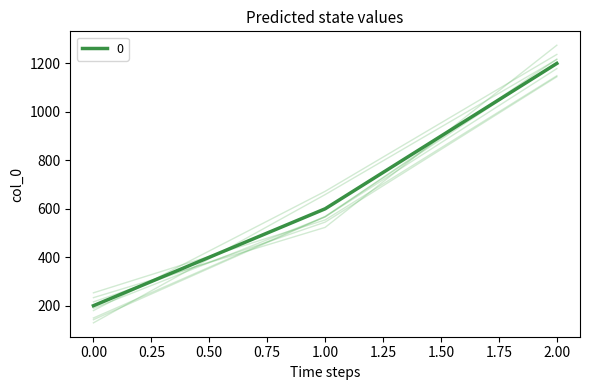

Rank the categories by value from lowest to highest.

0, 1, 2